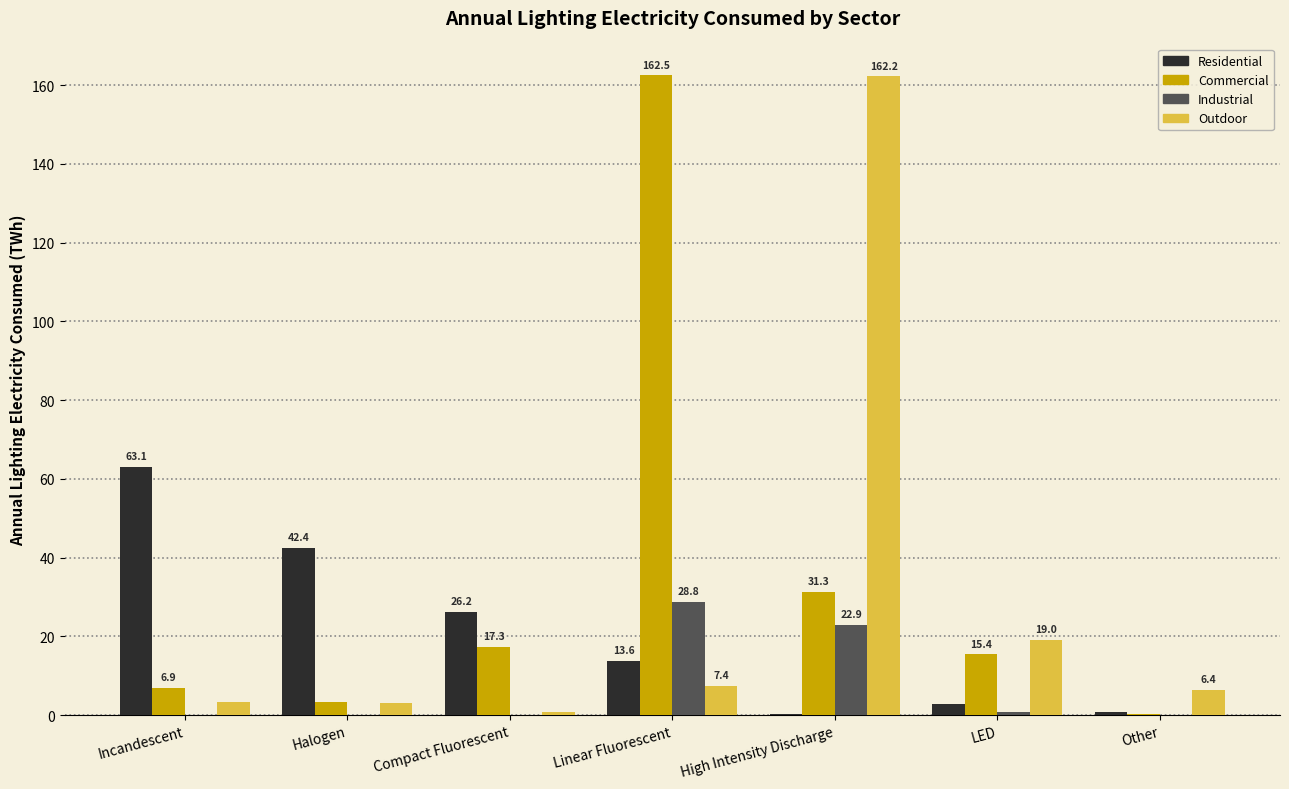

Where is Residential nearest to the value 31?

Compact Fluorescent